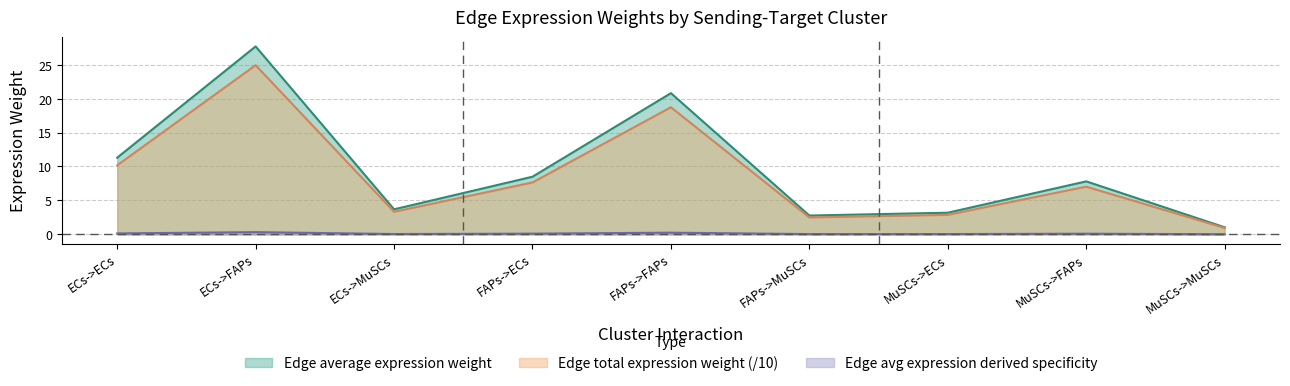

At which category is the sum across all series the highest?

ECs->FAPs